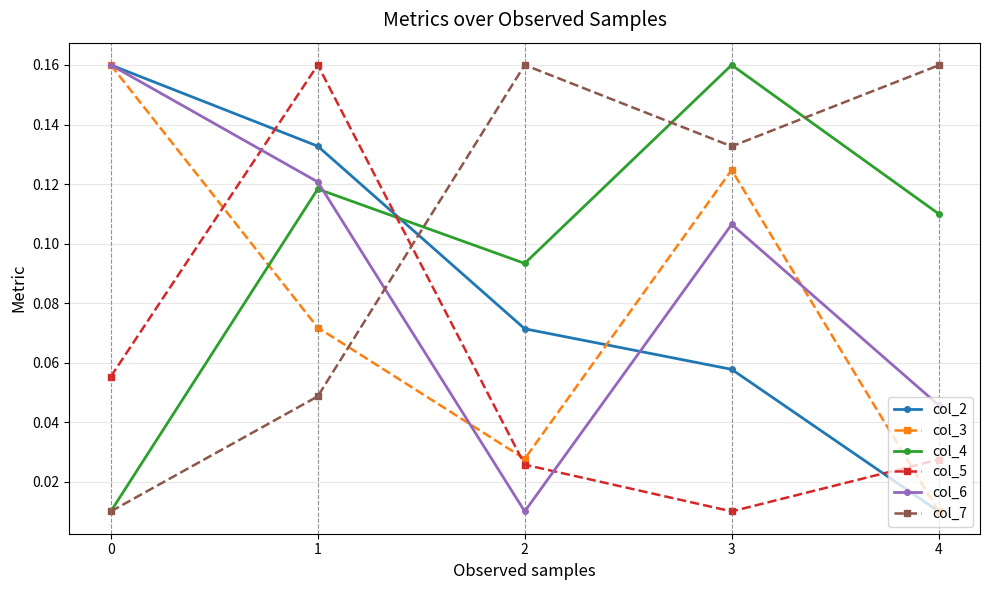

At 1, list the series in order from smallest to largest.

col_7, col_3, col_4, col_6, col_2, col_5